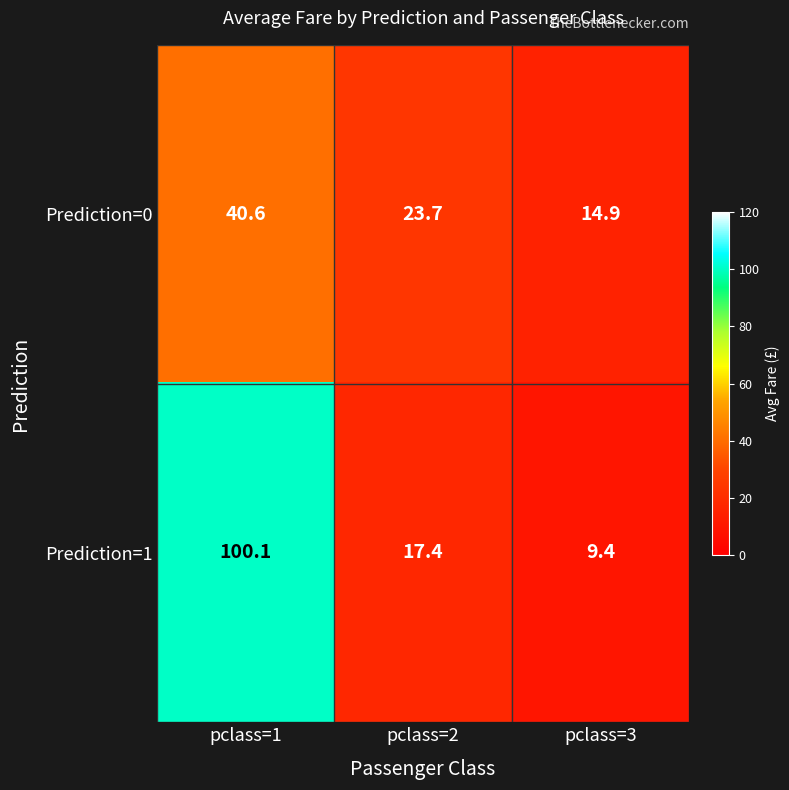

Reading left to right, transcribe all the data shown in this chart.

Prediction=0: pclass=1=40.6	pclass=2=23.7	pclass=3=14.9
Prediction=1: pclass=1=100.1	pclass=2=17.4	pclass=3=9.4